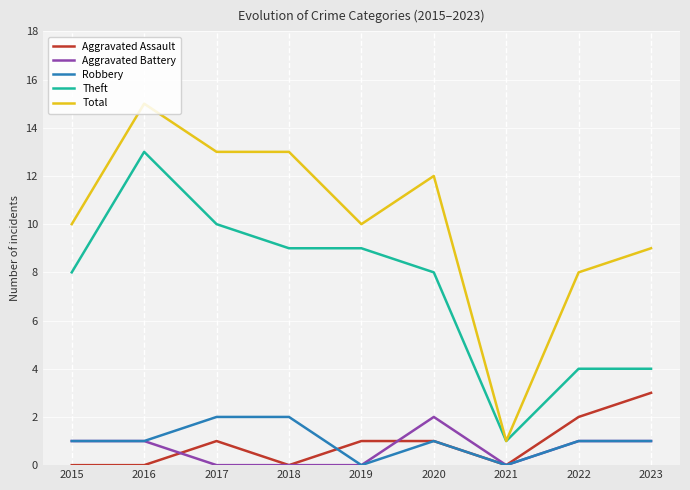

Is it true that Total equals 10 at 2019?

True